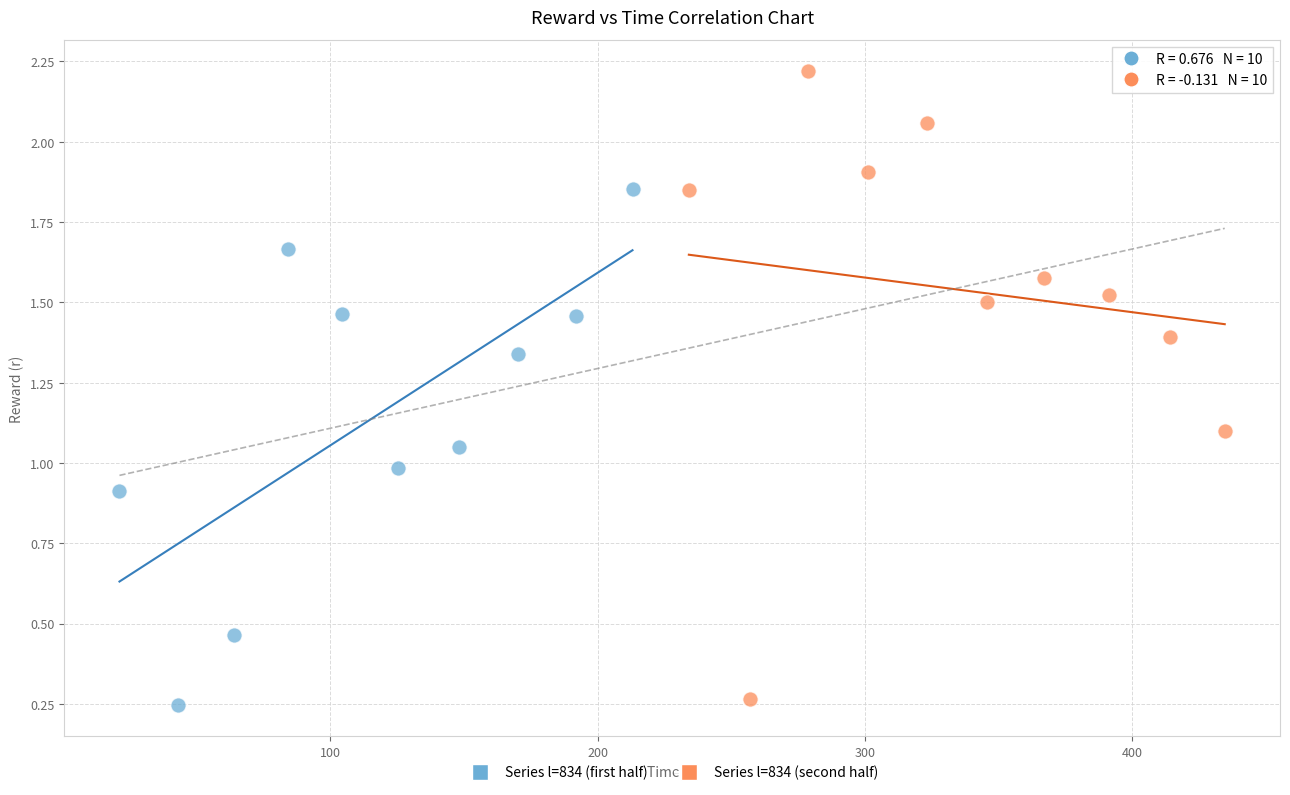

Which series has the widest spread of Y values?

Series l=834 (second half)